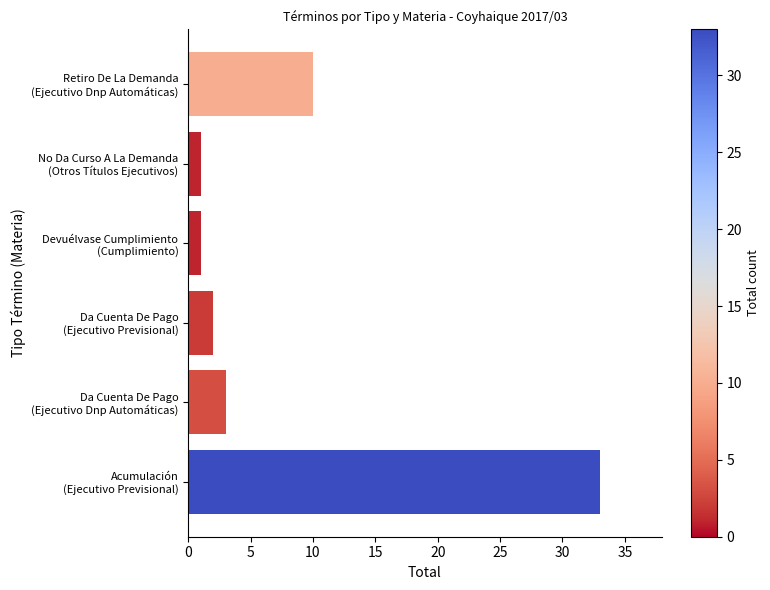

What is the difference between the second highest and second lowest values?

9